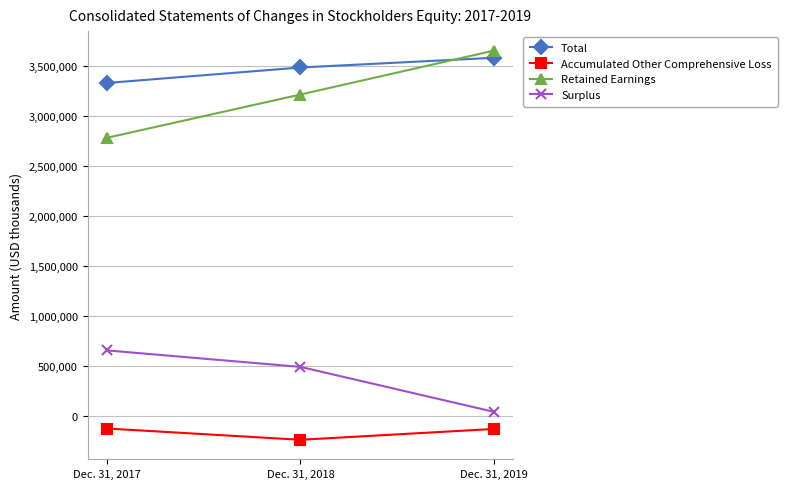

The value of Total at Dec. 31, 2019 is 3586184. True or false?

True